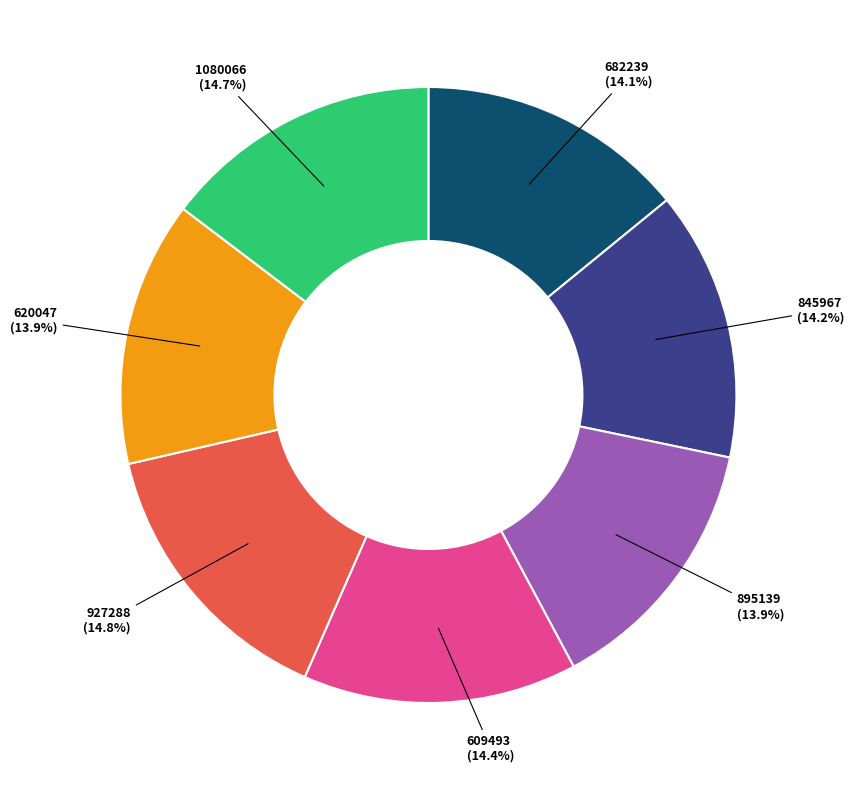

Between 927288 and 620047, which is larger?

927288